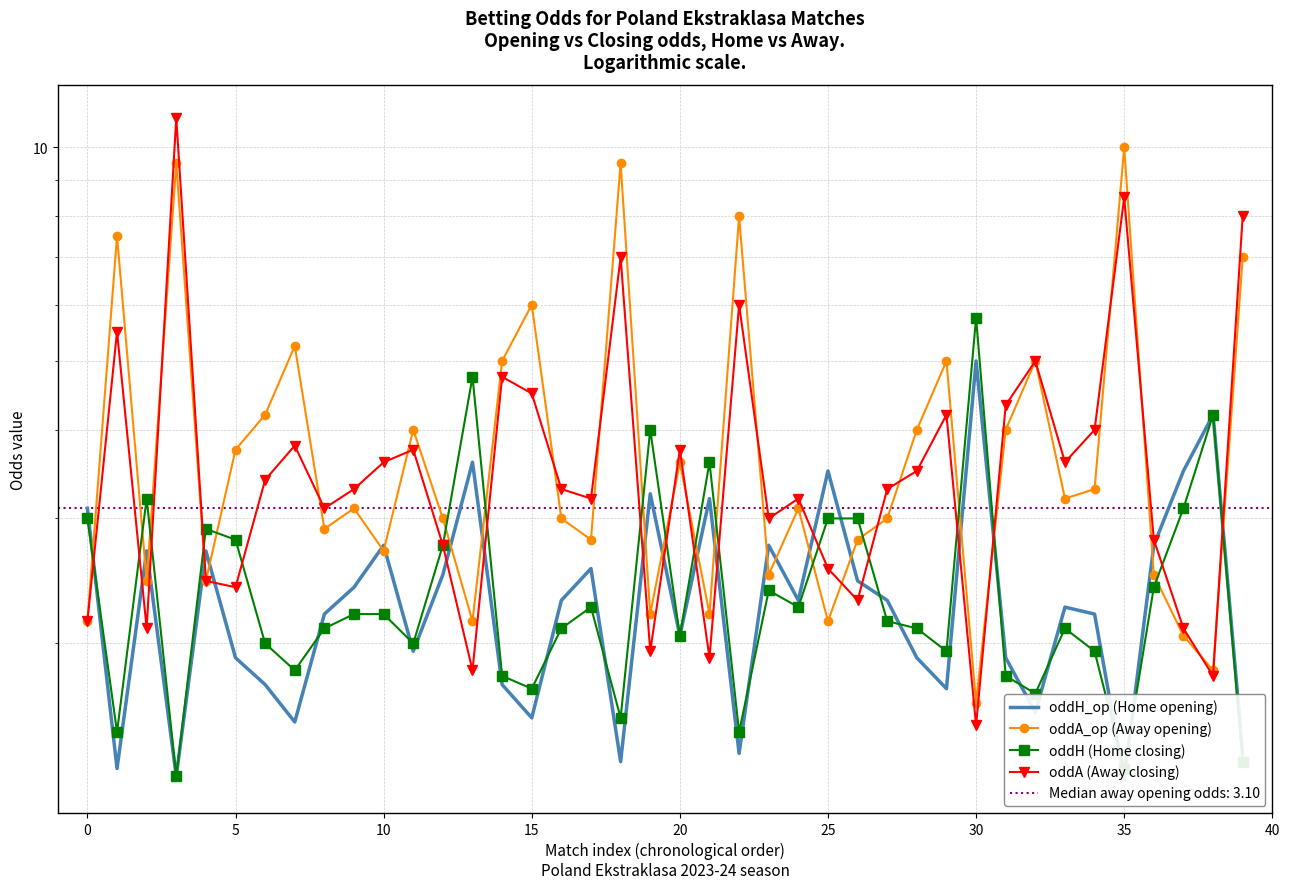

What is the value of the oddA (Away closing) point at the 14th from the left?

1.8